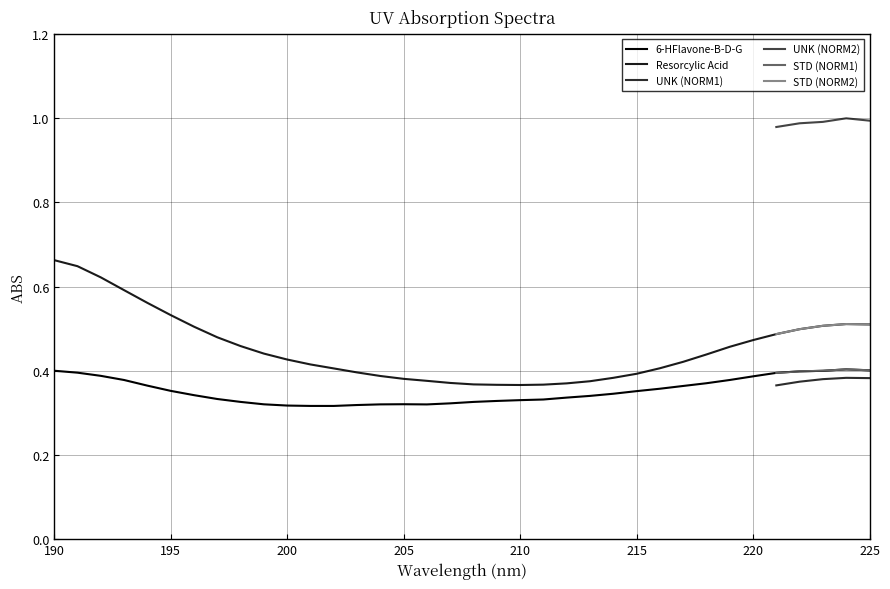

What is the difference between the second highest and second lowest values in the Resorcylic Acid series?

0.3